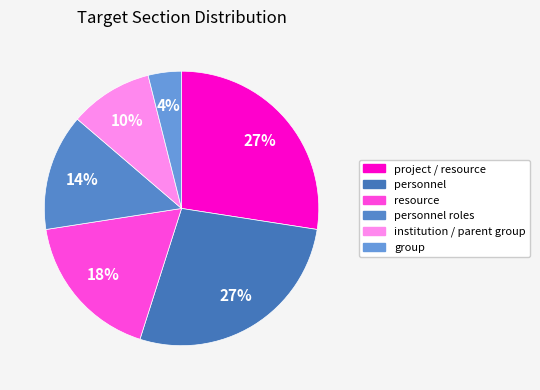

To the nearest percent, what is the average slice percentage?

17%